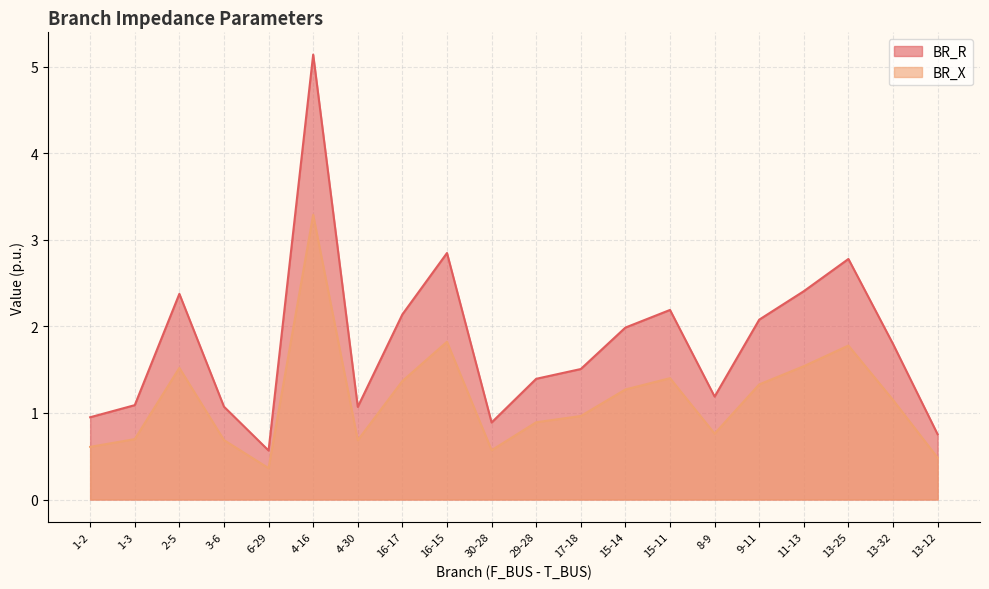

True or false: BR_R and BR_X intersect in this chart.

False